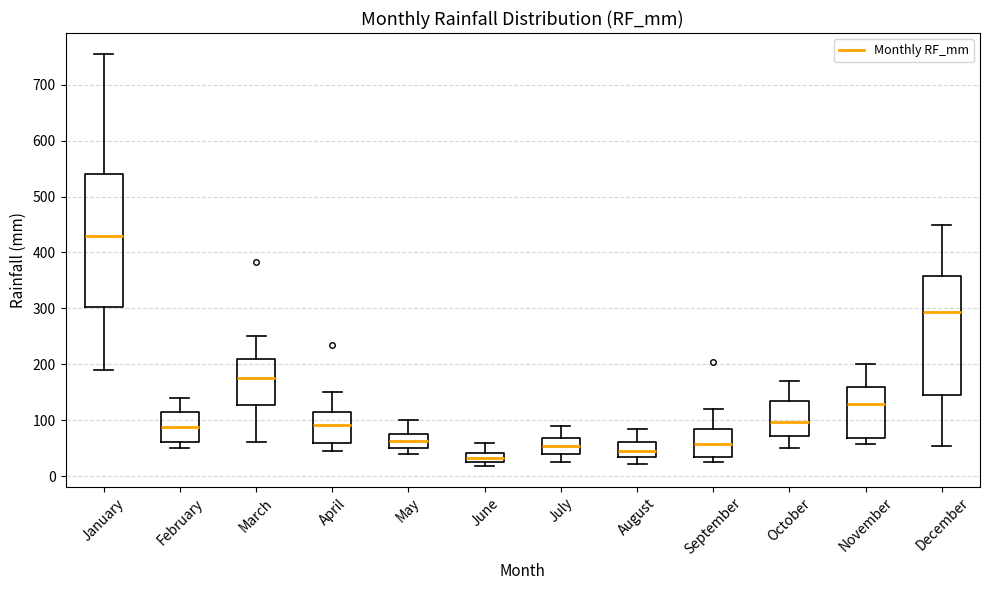

Which box is the tallest, from its lower edge to its upper edge?

January